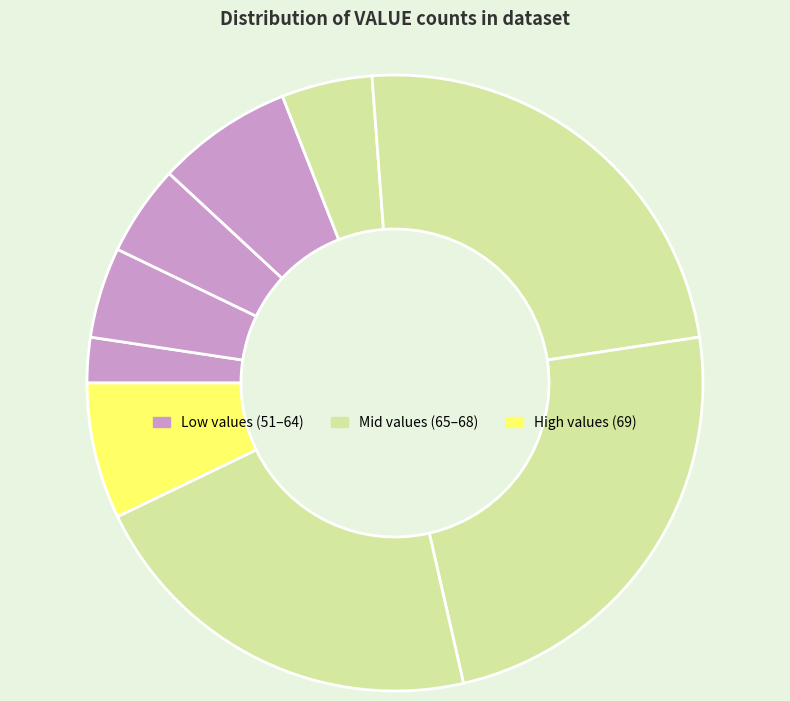

Which slice is the smallest?

51